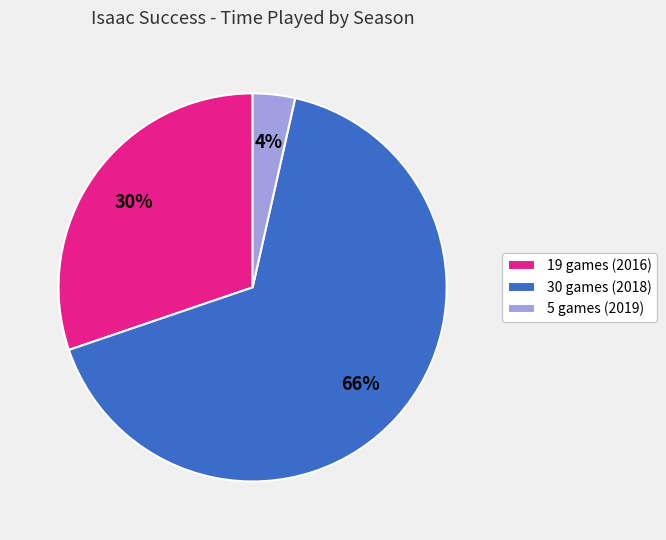

To the nearest percent, what portion does 19 games (2016) represent?

30%